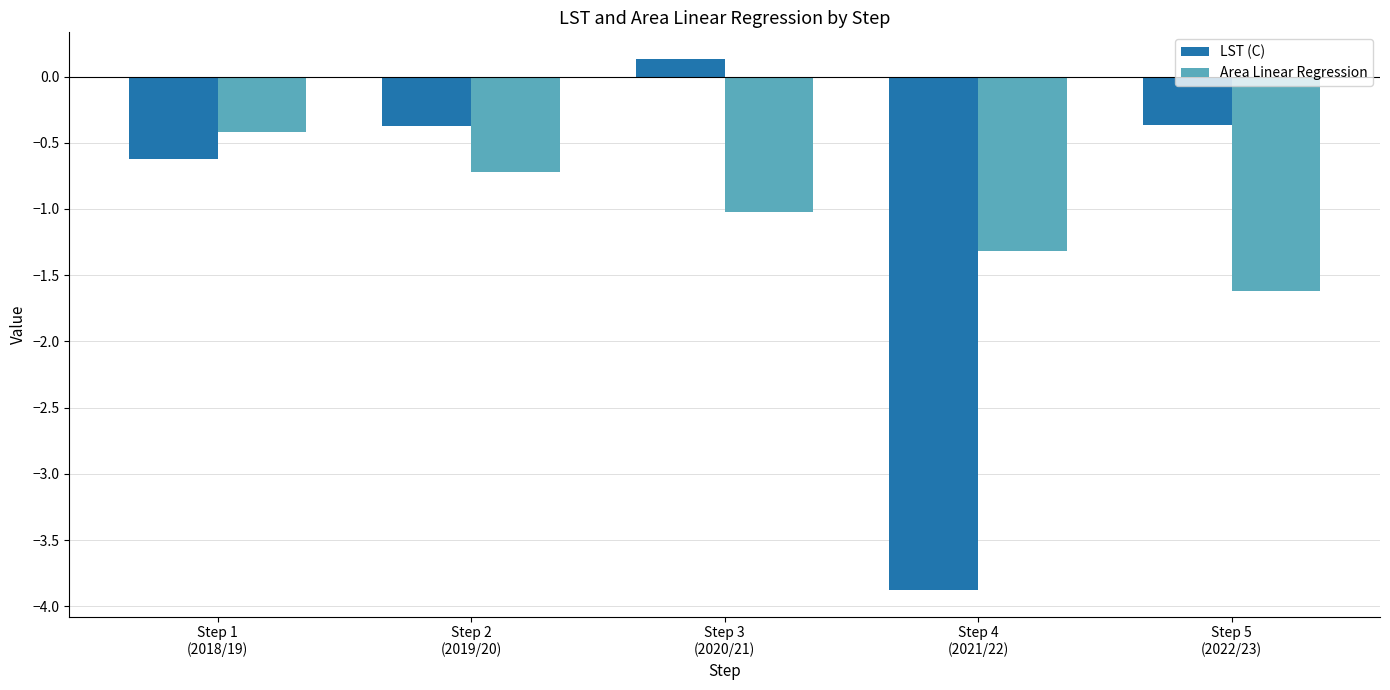

Reading right to left, extract all data points from this chart.

LST (C): -0.4	-3.9	0.1	-0.4	-0.6
Area Linear Regression: -1.6	-1.3	-1.0	-0.7	-0.4